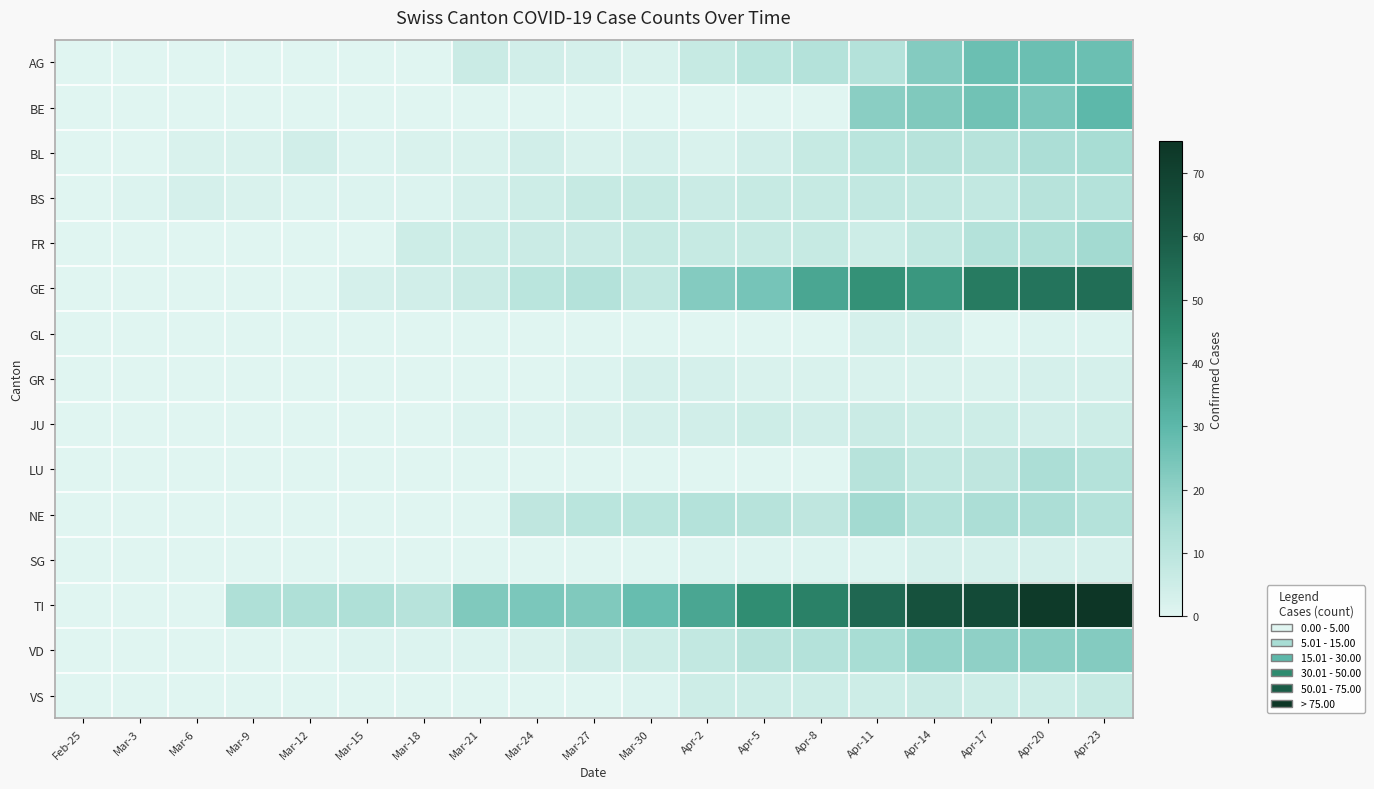

Between Mar-18 and Mar-3, which is larger?

Mar-18